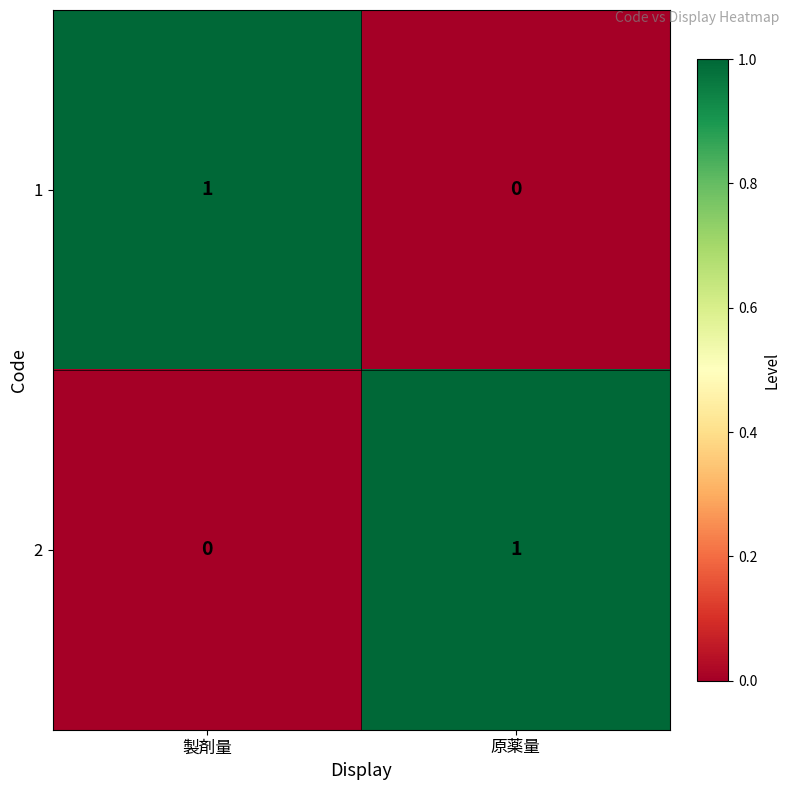

At how many categories does at least one series exceed 0?

2